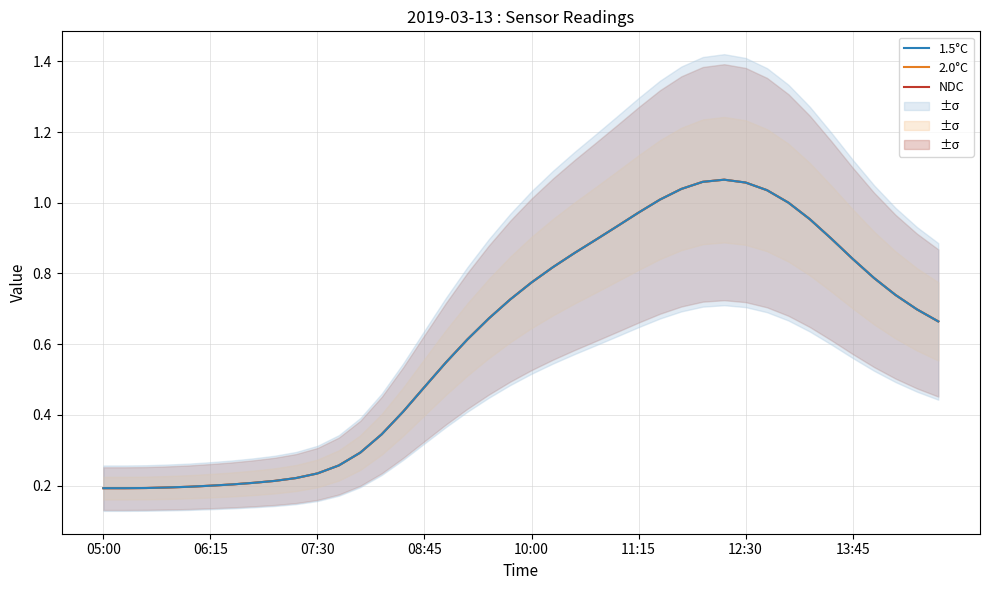

Does the chart display data point markers on the line(s)?

No